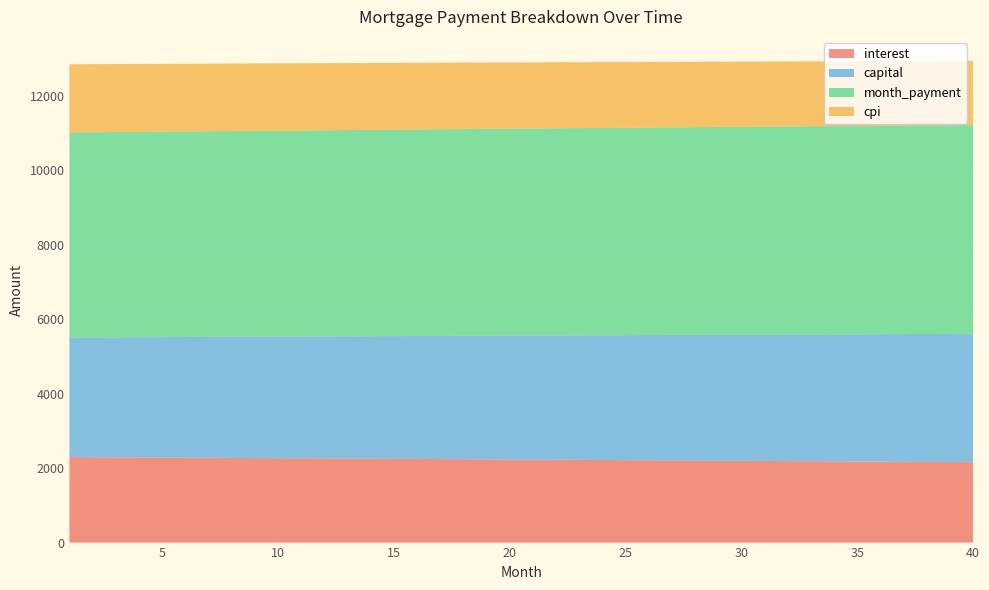

What is the minimum value for interest?

2157.6